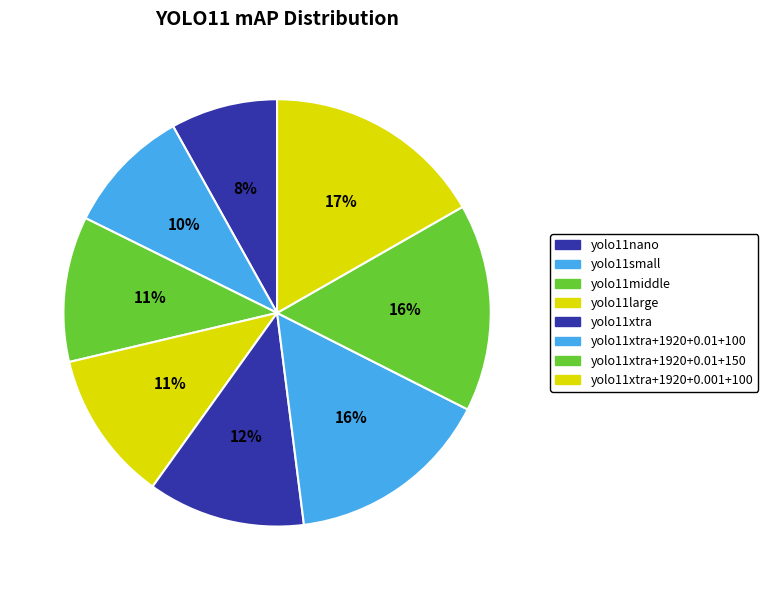

How many segments does this pie chart have?

8